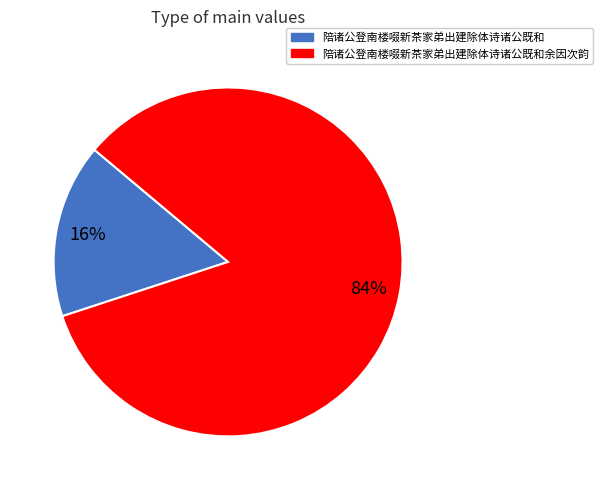

To the nearest percent, what is the difference between the largest and smallest slice percentages?

68%